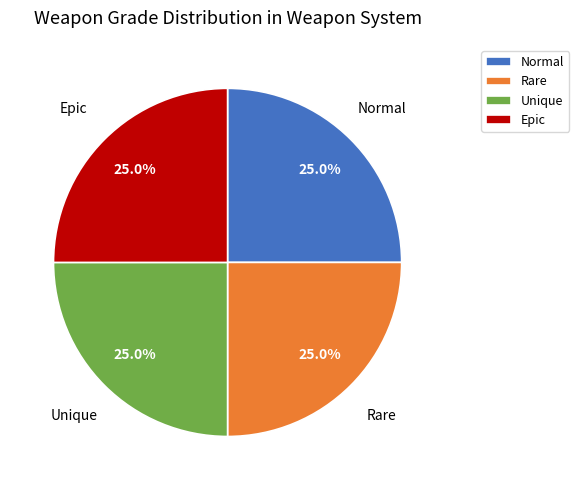

Is there a majority slice in this chart?

No